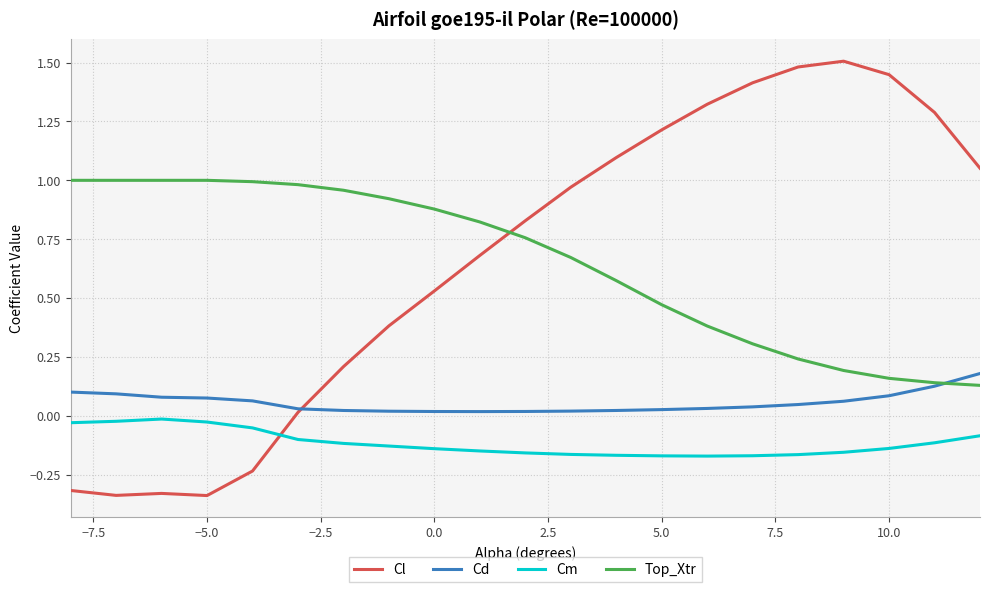

Rank the series by their maximum value, from lowest to highest.

Cm, Cd, Top_Xtr, Cl